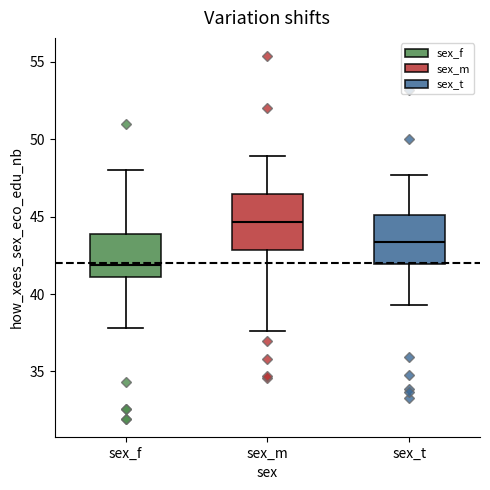

Reading left to right, transcribe this box plot: for each box, give where its median line is, the range the box spans, and where its two whiskers end, as read against the y-axis. The values are not printed on the chart, so give them approximately, as read against the axis.

sex_f: median 42.0, box 41.0 to 44.0, whiskers 38.0 to 48.0
sex_m: median 44.5, box 43.0 to 46.5, whiskers 37.5 to 49.0
sex_t: median 43.5, box 42.0 to 45.0, whiskers 39.5 to 47.5